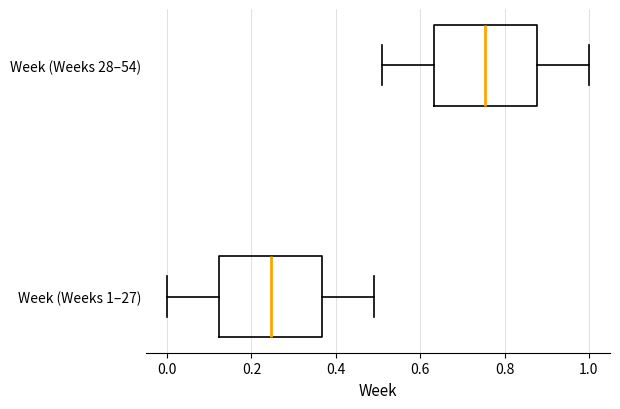

Which box's median line is the furthest to the left?

Week (Weeks 1–27)